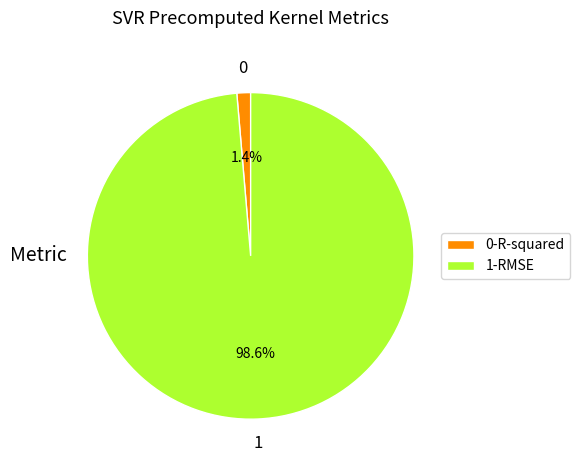

Which has a higher value, 1-RMSE or 0-R-squared?

1-RMSE